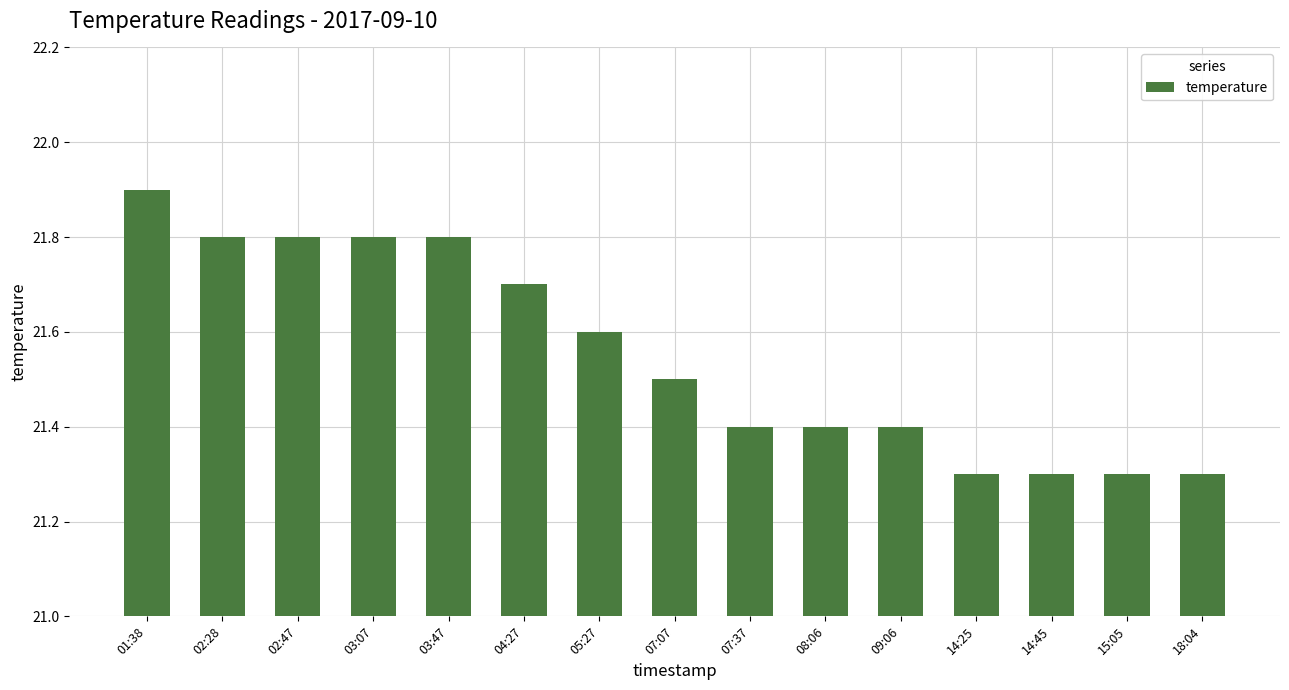

Count the values in the range 21 to 22.

15